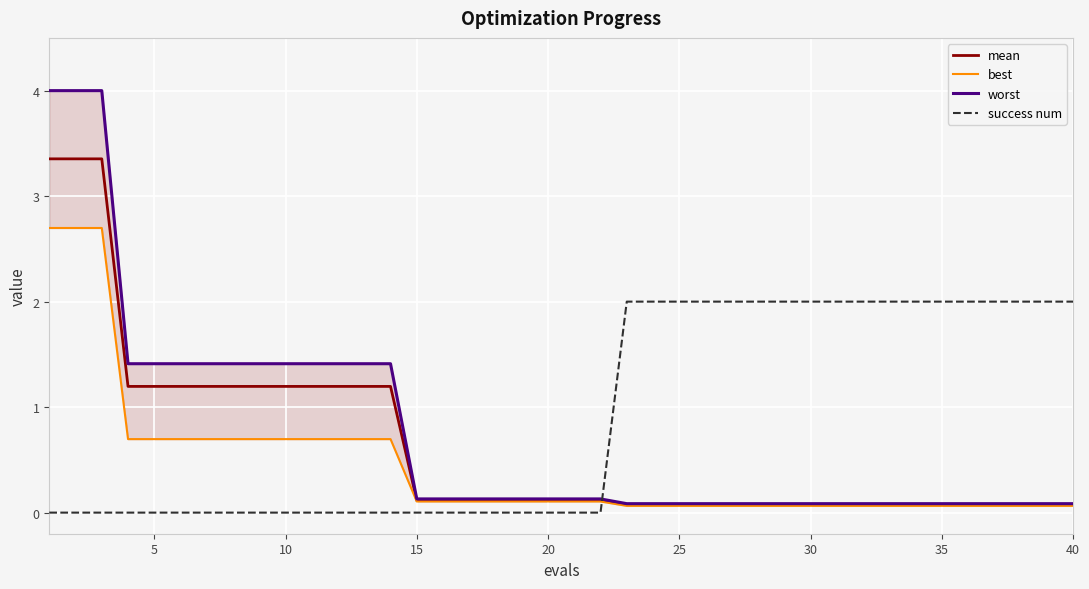

List the series in order of their overall mean, highest first.

success num, worst, mean, best